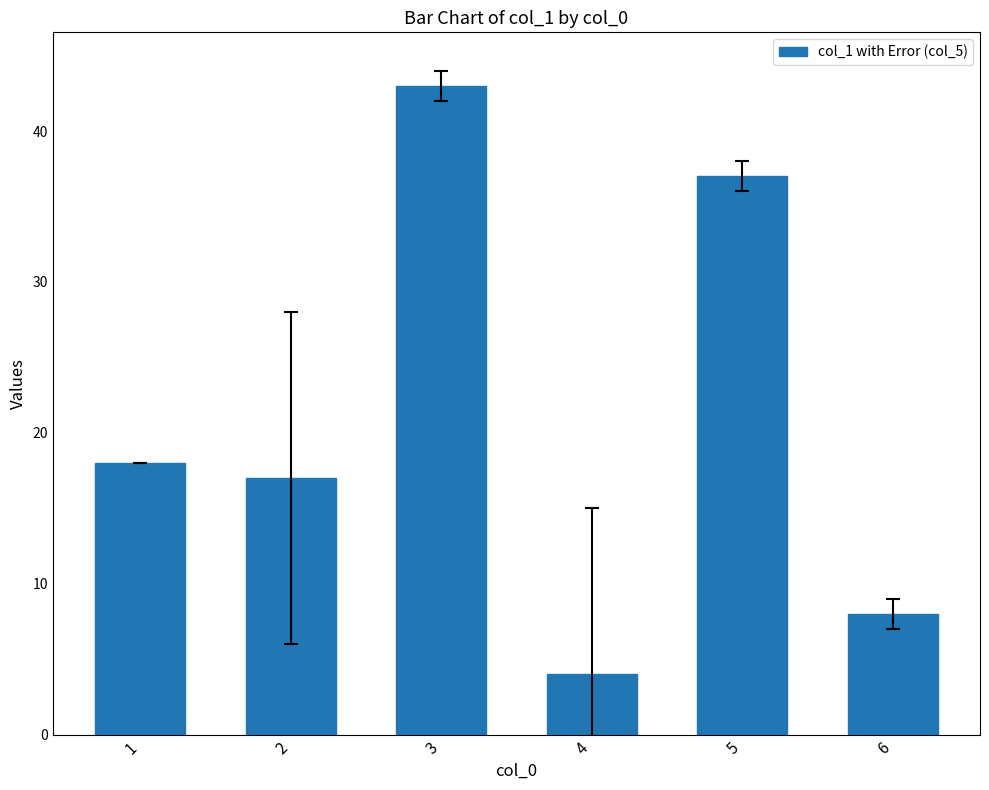

The chart shows a value of 10 at 5. True or false?

False